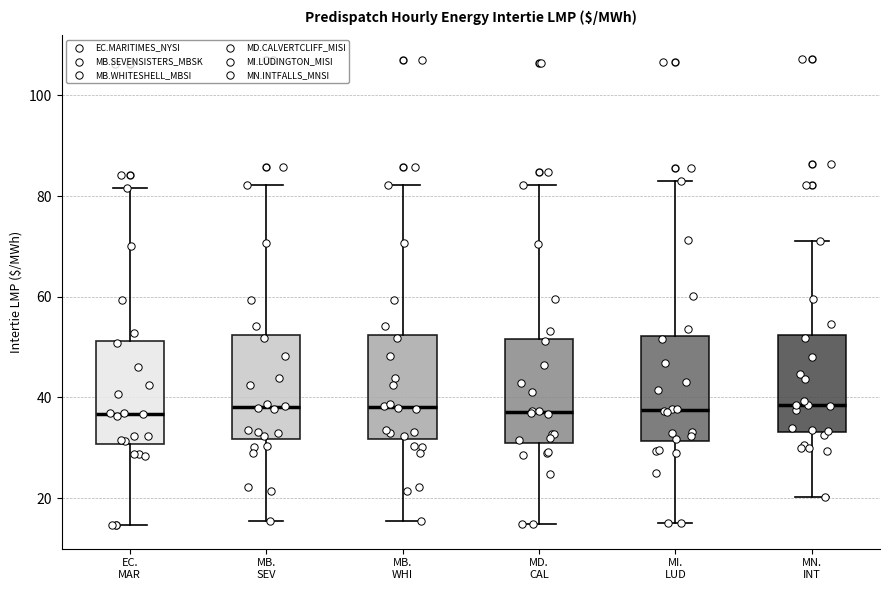

Reading left to right, read every box against the y-axis: the position of its median line, the range the box covers, and the ends of its whiskers. The values are not printed on the chart, so give them approximately, as read against the axis.

EC. MAR: median 36, box 30 to 52, whiskers 14 to 82
MB. SEV: median 38, box 32 to 52, whiskers 16 to 82
MB. WHI: median 38, box 32 to 52, whiskers 16 to 82
MD. CAL: median 38, box 30 to 52, whiskers 14 to 82
MI. LUD: median 38, box 32 to 52, whiskers 14 to 84
MN. INT: median 38, box 34 to 52, whiskers 20 to 72